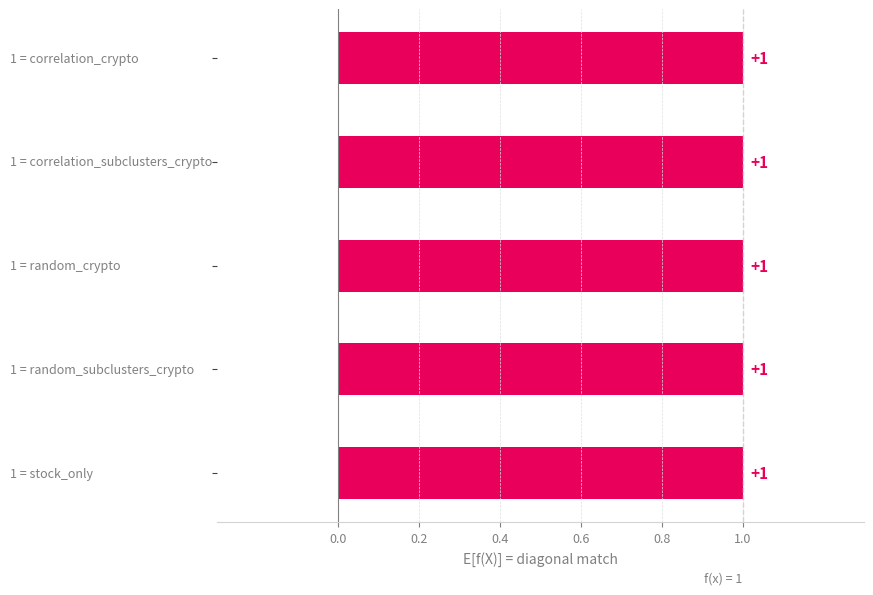

What is the label of the 2nd bar from the left?

correlation_subclusters_crypto